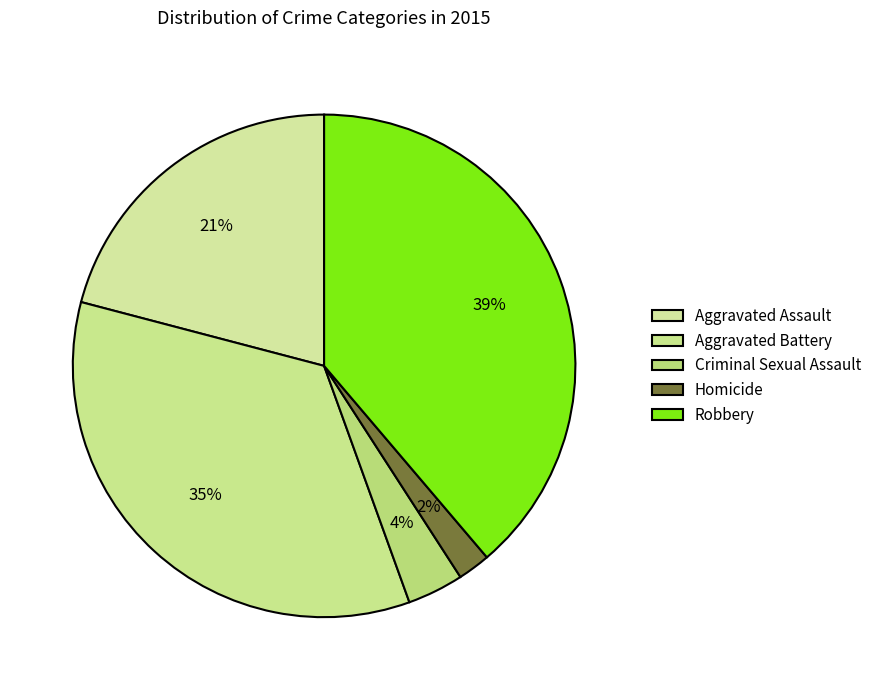

Rank the categories by value from lowest to highest.

Homicide, Criminal Sexual Assault, Aggravated Assault, Aggravated Battery, Robbery